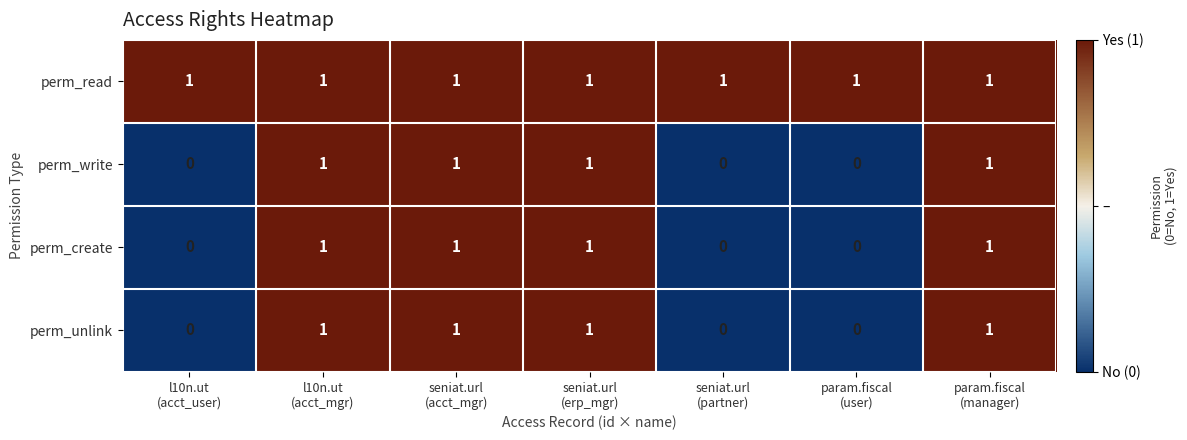

What is the minimum value shown in the chart?

0